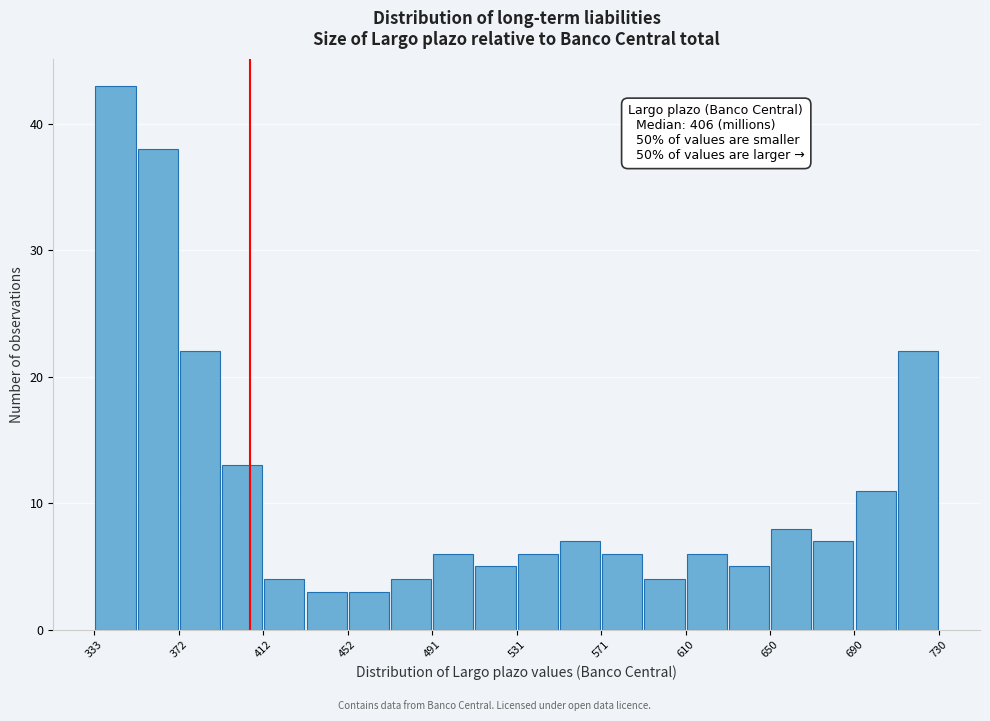

Around what value on the x-axis is the tallest bar? Give the approximate position of its centre, as read against the axis.

345